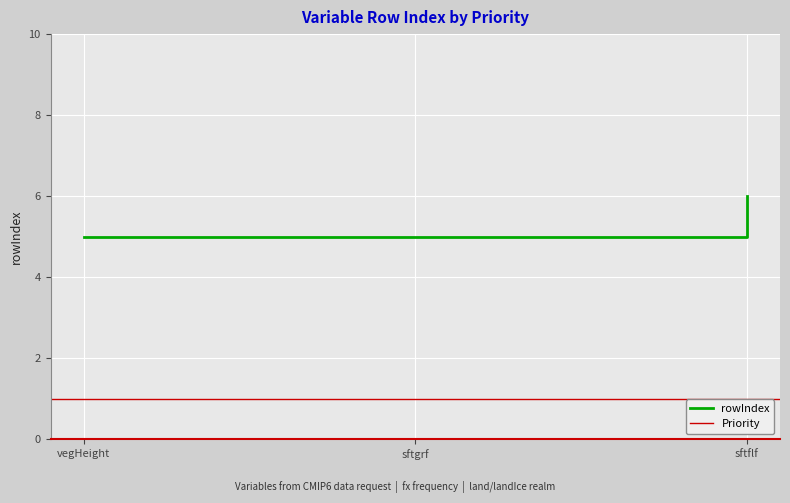

What is the maximum value shown in the chart?

6